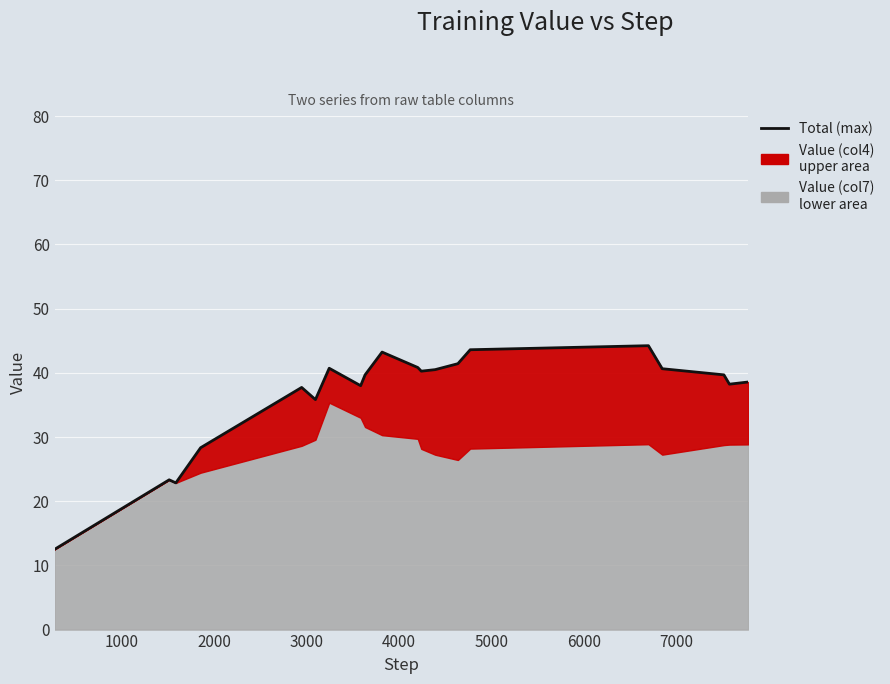

What is the average value?

36.5